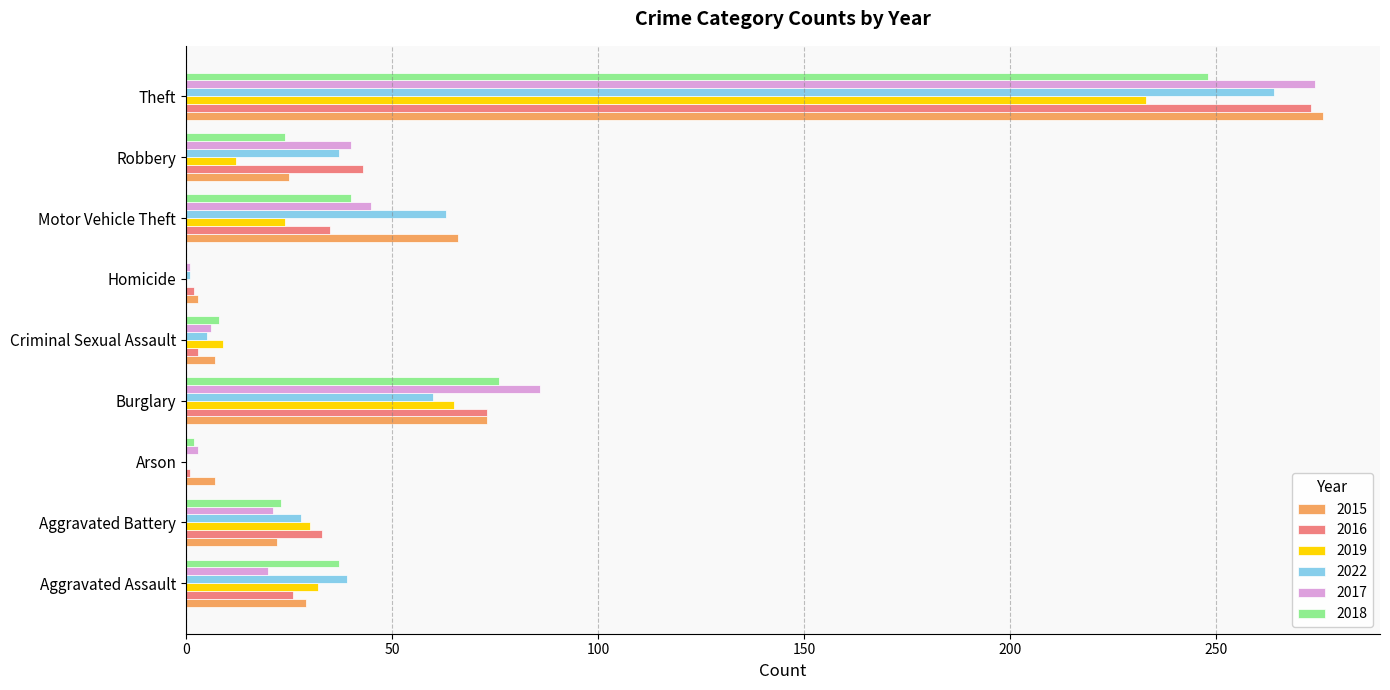

Is the value of 2022 at Theft greater than the value of 2018 at Arson?

Yes